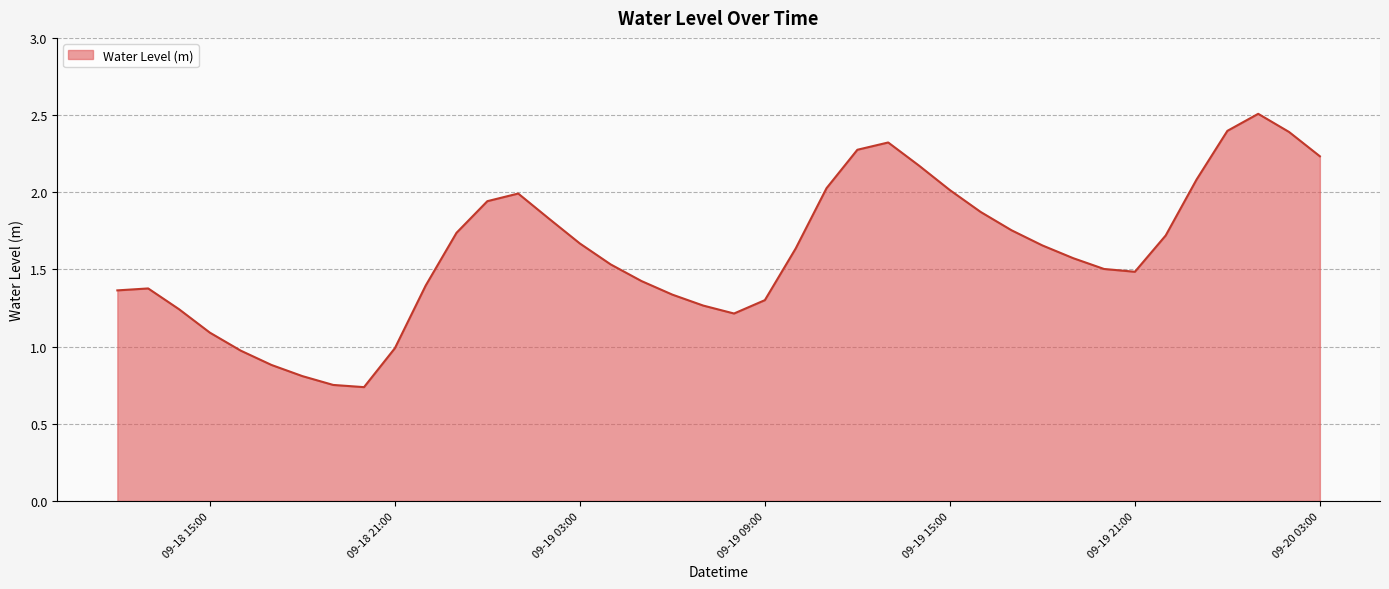

Does the chart have visible grid lines?

Yes